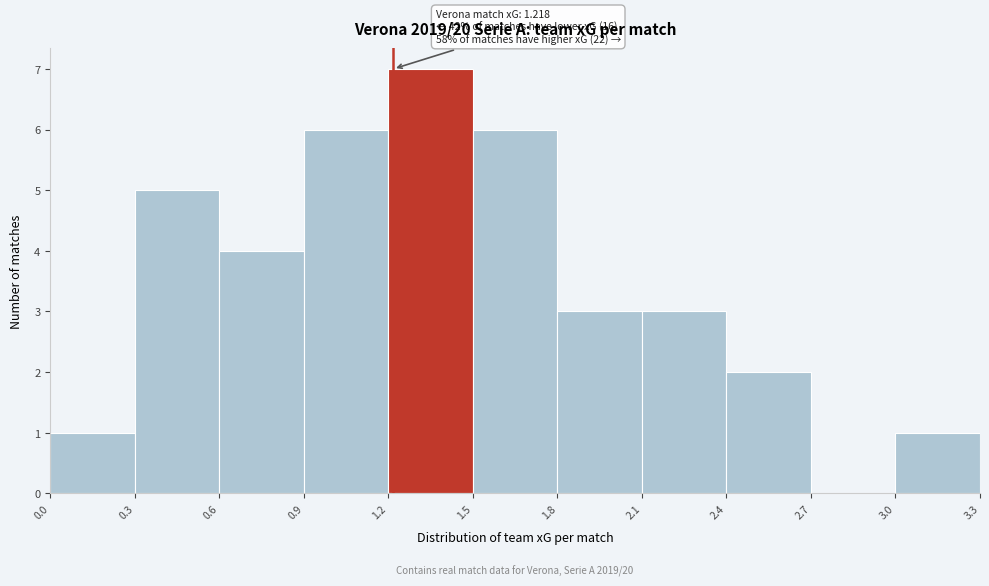

Which range on the x-axis has the tallest bar?

1.2 to 1.5